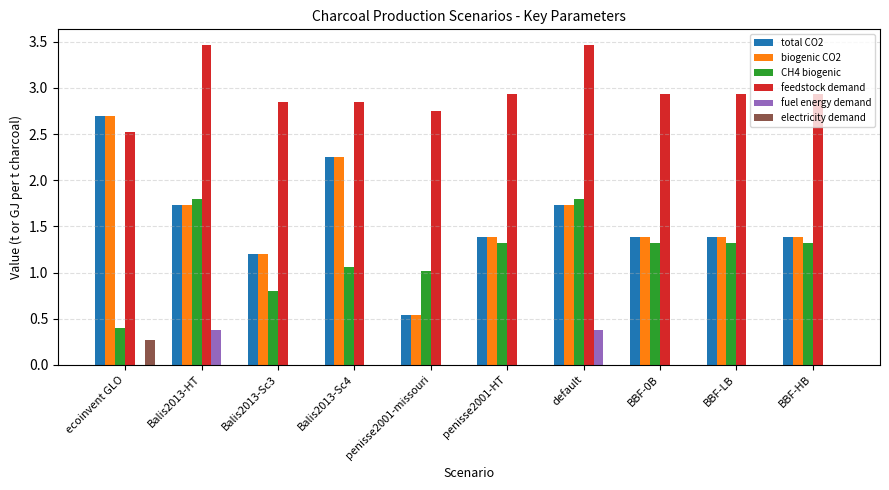

The value of fuel energy demand at Balis2013-HT is 0.4. True or false?

True